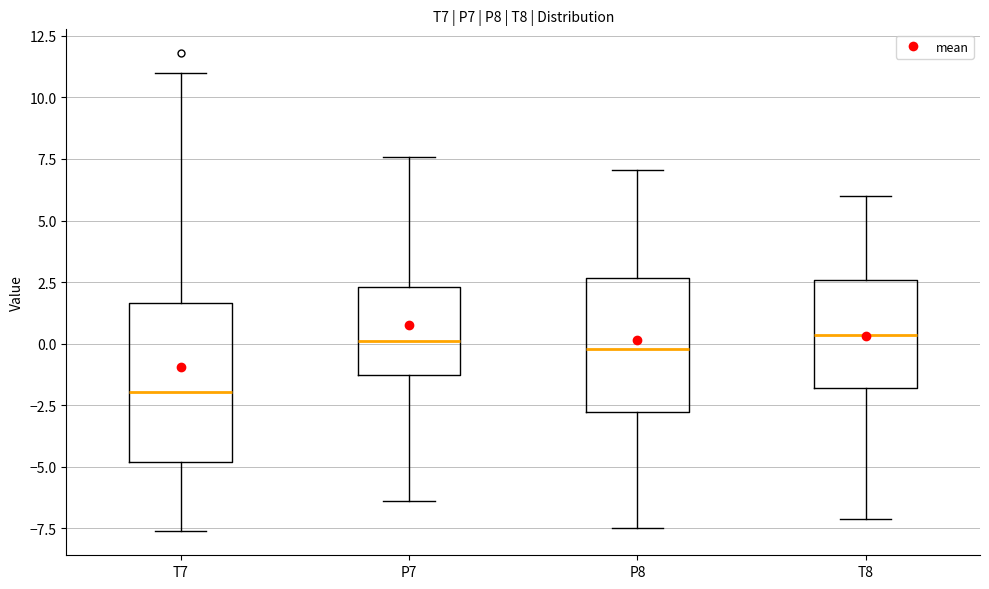

Reading left to right, transcribe this box plot: for each box, give where its median line is, the range the box spans, and where its two whiskers end, as read against the y-axis. The values are not printed on the chart, so give them approximately, as read against the axis.

T7: median -2.0, box -5.0 to 1.5, whiskers -7.5 to 11.0
P7: median 0.0, box -1.5 to 2.5, whiskers -6.5 to 7.5
P8: median 0.0, box -3.0 to 2.5, whiskers -7.5 to 7.0
T8: median 0.5, box -2.0 to 2.5, whiskers -7.0 to 6.0